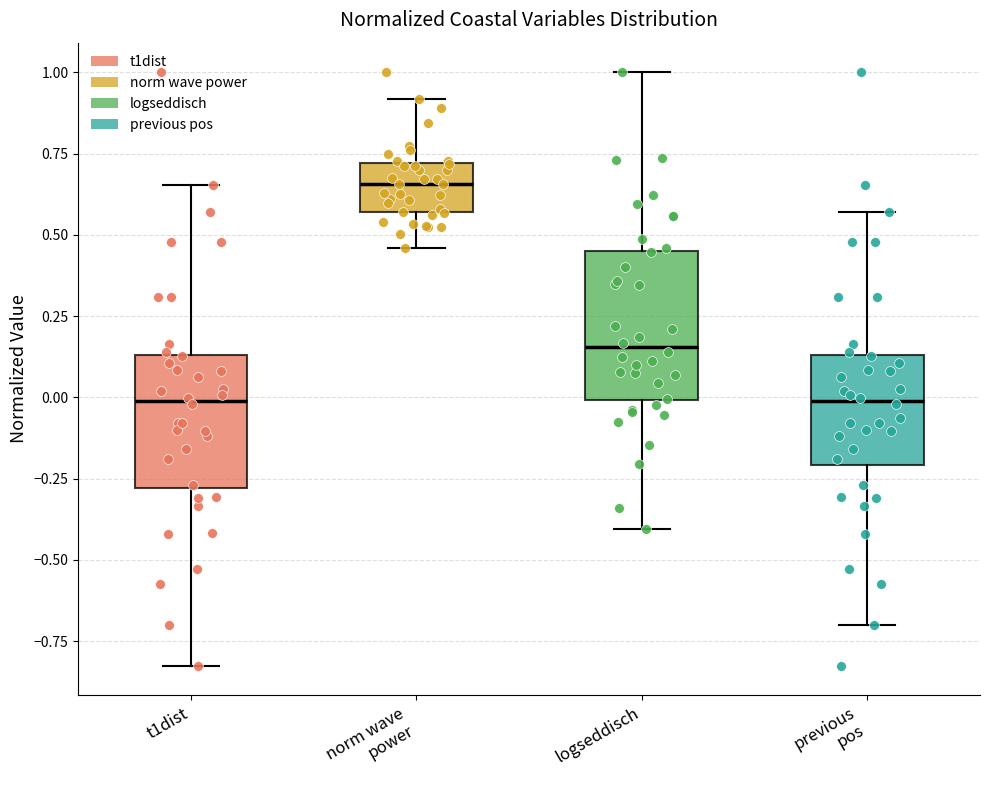

Where is the upper edge of the box for t1dist on the y-axis? The values are not printed on the chart, so give them approximately, as read against the axis.

0.15